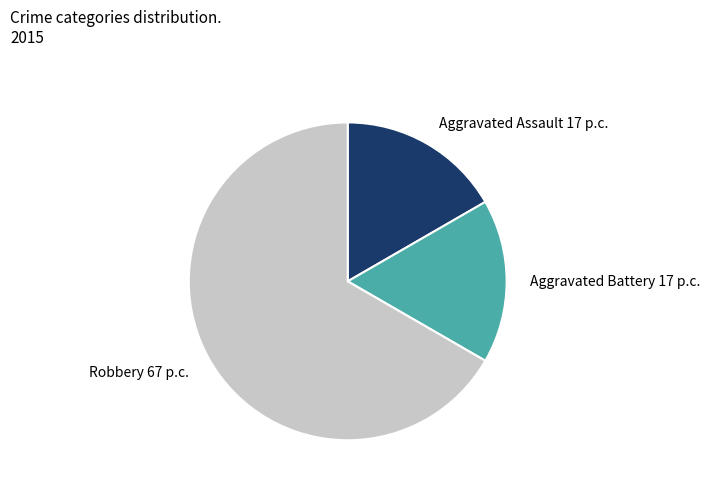

Do Aggravated Assault and Robbery together represent more than half of the pie?

Yes